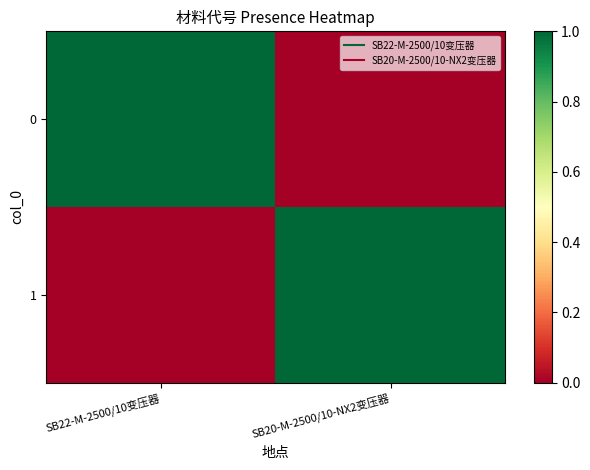

How many distinct data groups are displayed?

2